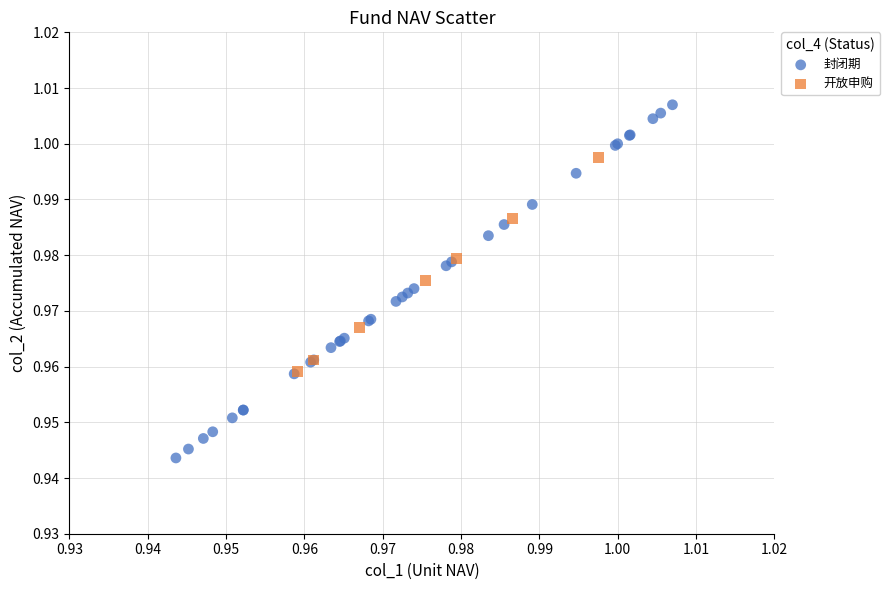

Which series reaches the minimum Y coordinate?

封闭期